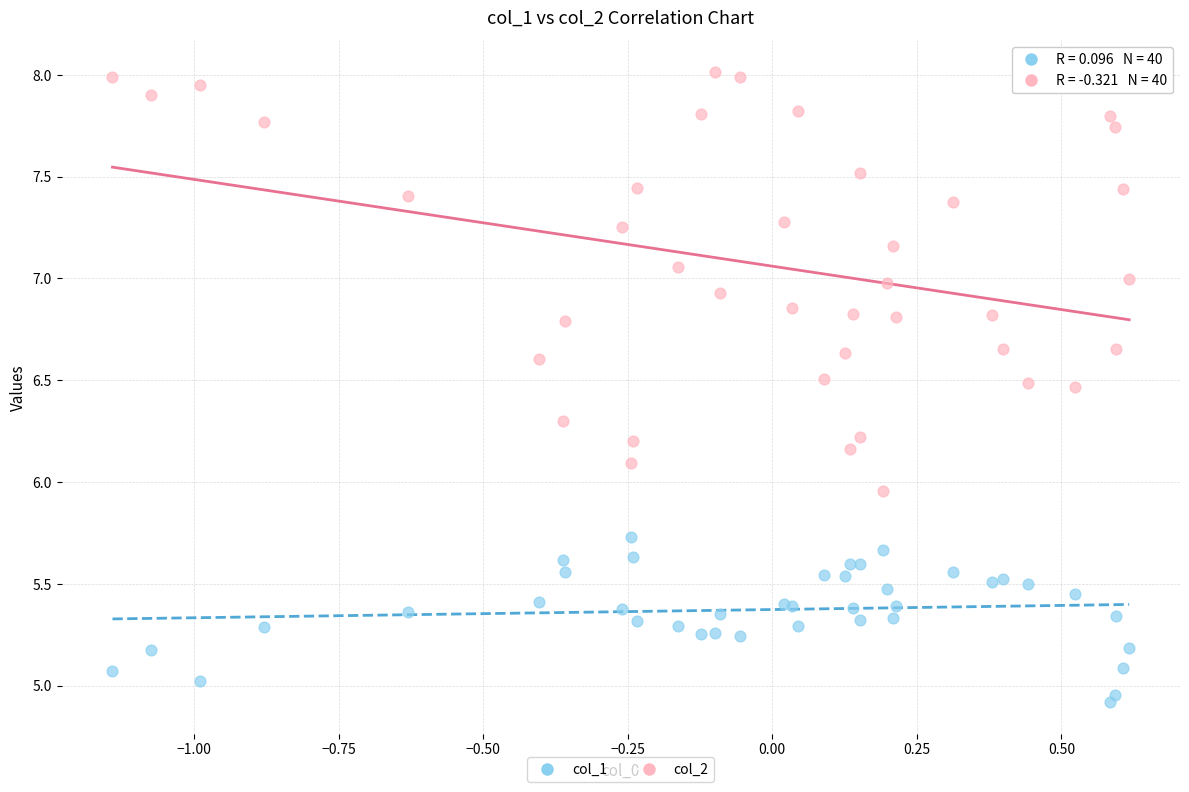

What is the X range (max minus min) for the scatter plot?

1.8